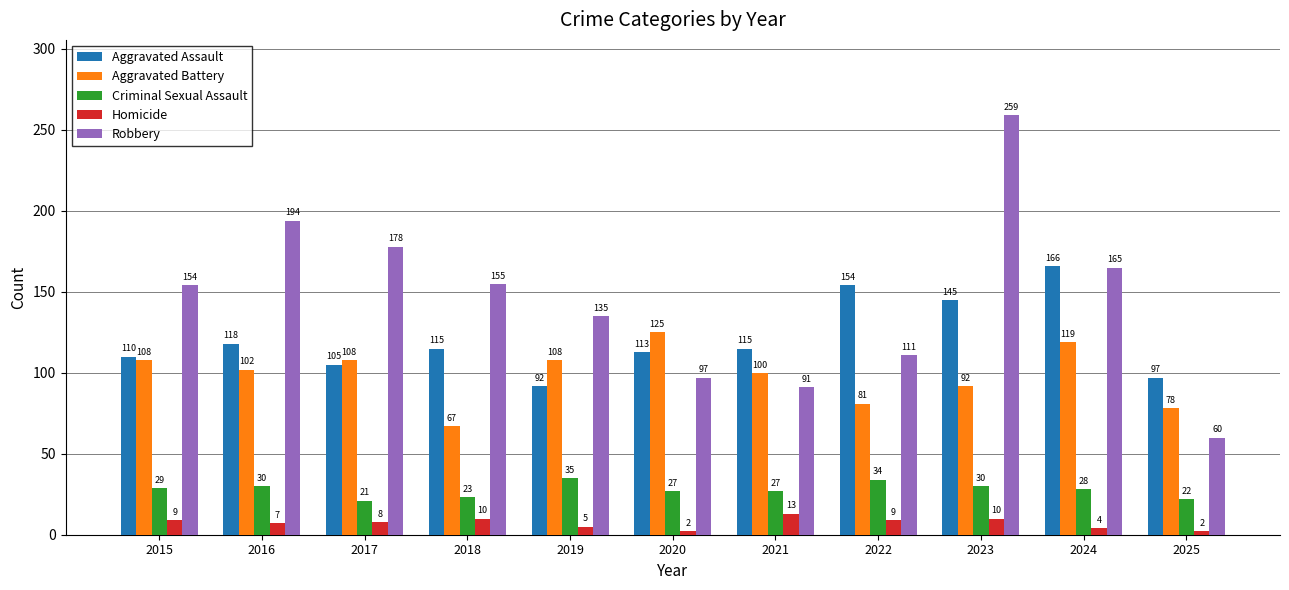

What is the lowest value of the Homicide series?

2